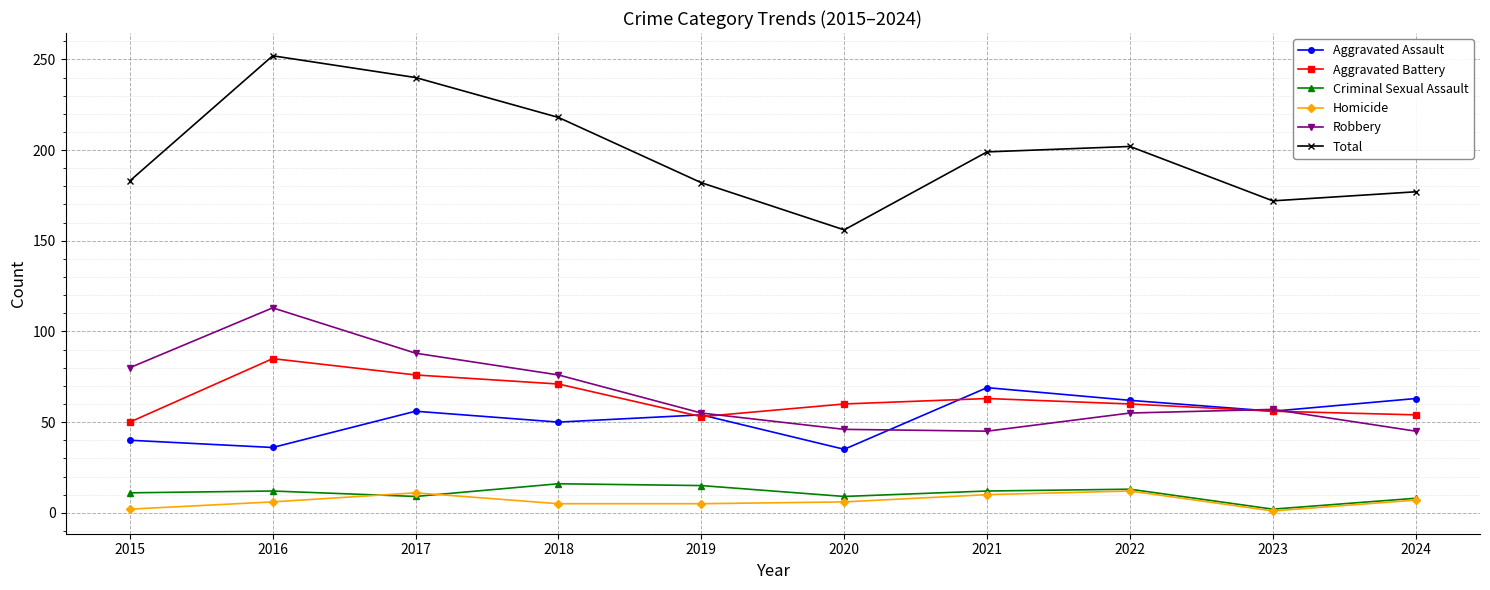

List the series in order of their peak value, lowest first.

Homicide, Criminal Sexual Assault, Aggravated Assault, Aggravated Battery, Robbery, Total